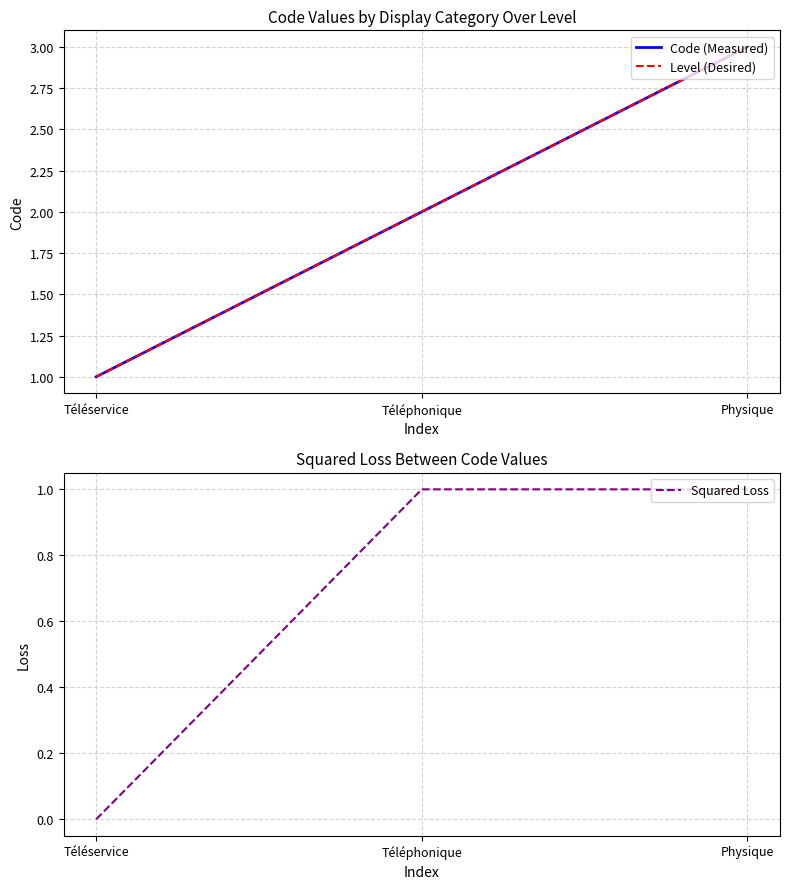

Rank the series by their maximum value, from lowest to highest.

Squared Loss, Code (Measured), Level (Desired)